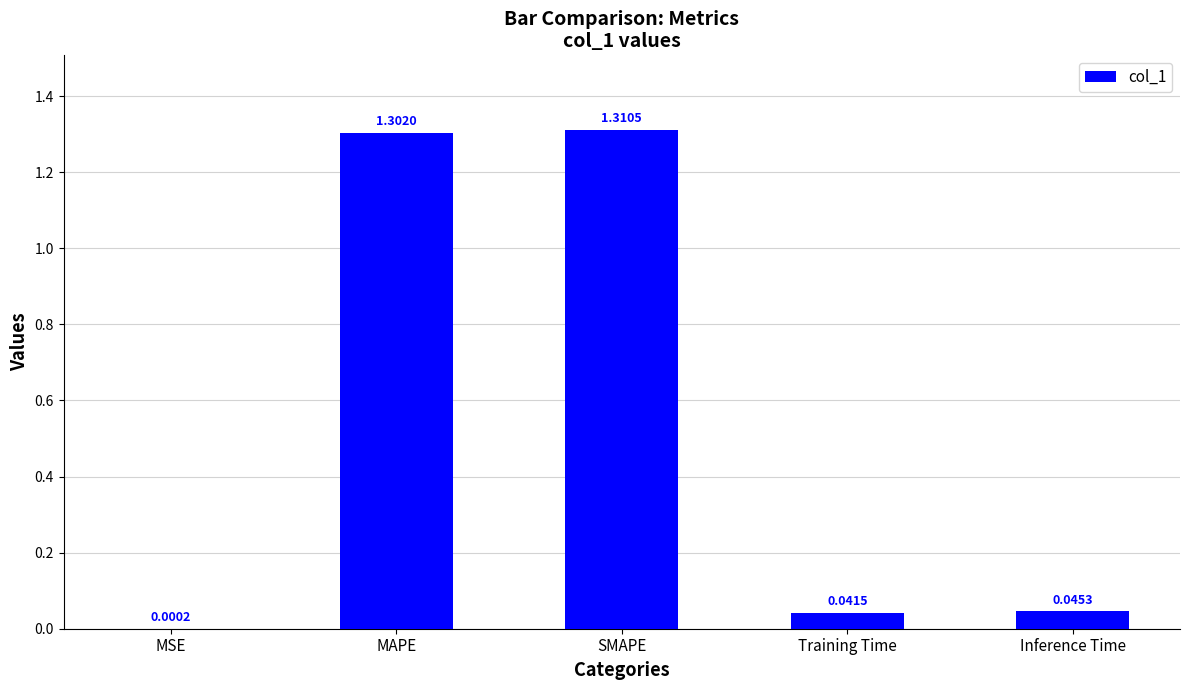

At which category does the chart reach its peak across all series?

SMAPE